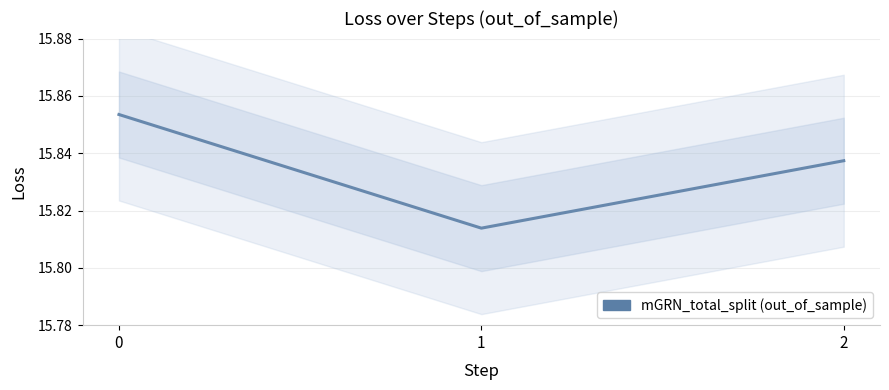

Reading right to left, list all the values displayed in this chart.

15.8	15.8	15.9